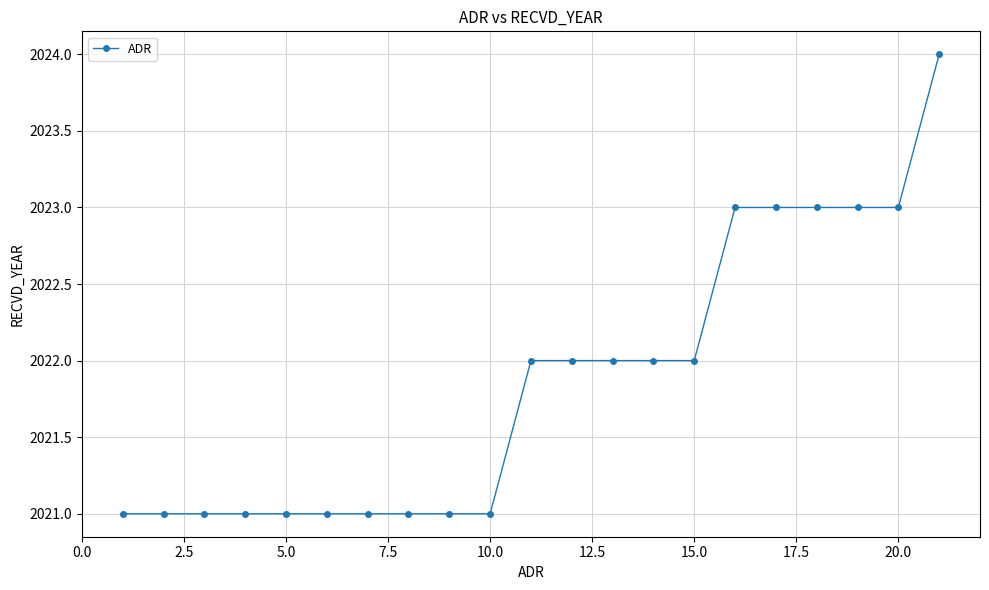

What is the greatest value displayed?

2024